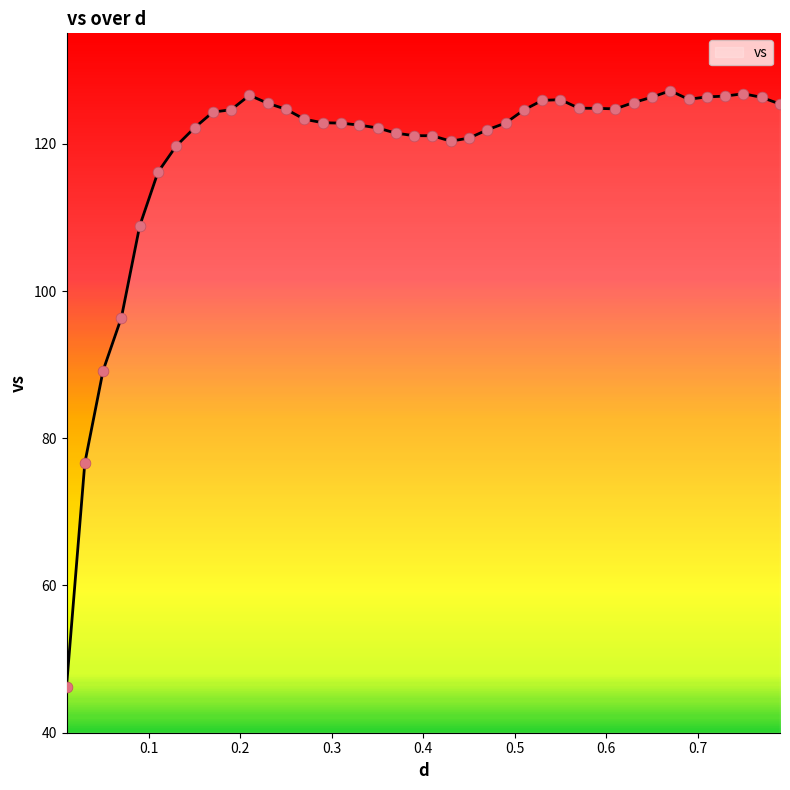

What is the smallest value displayed?

46.3